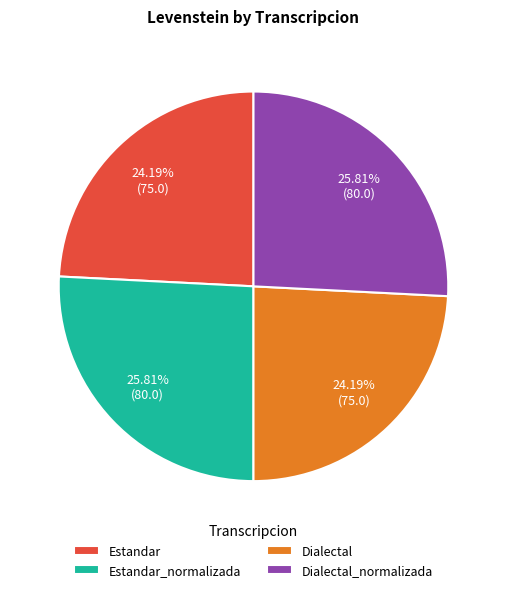

Is the sum of Estandar_normalizada and Dialectal_normalizada greater than half?

Yes